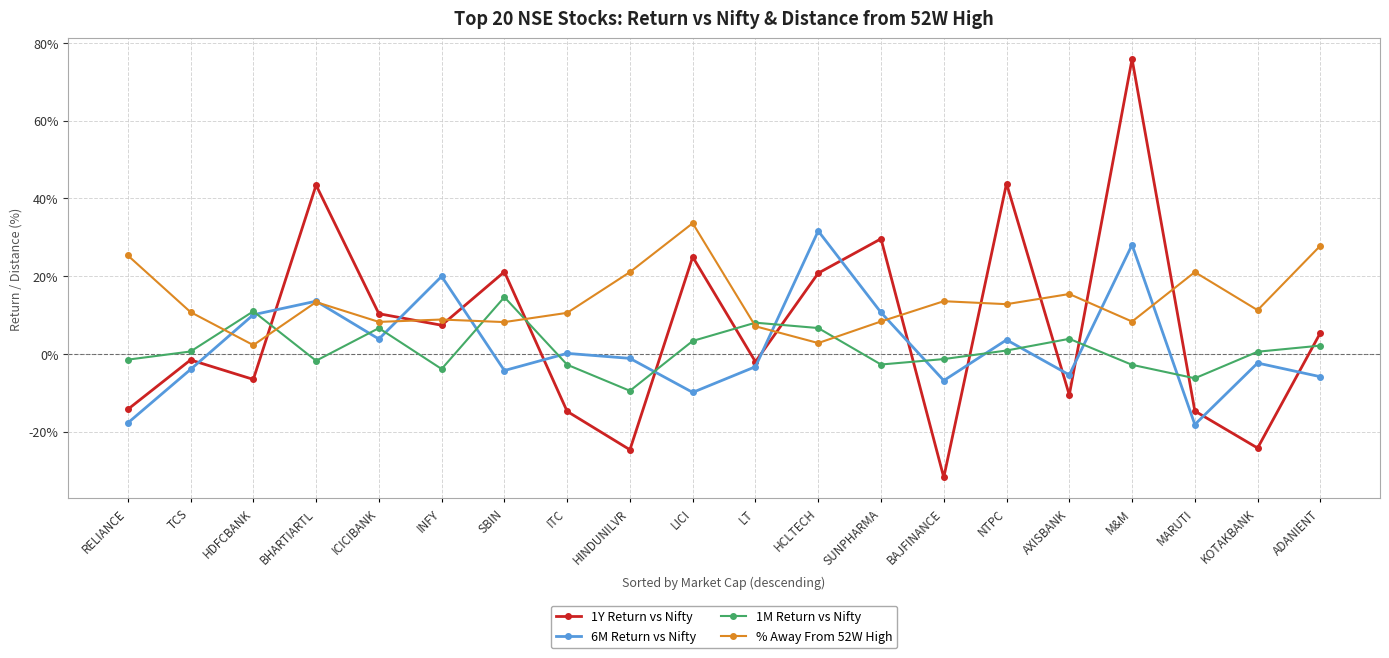

Which series has the largest range (max minus min)?

1Y Return vs Nifty